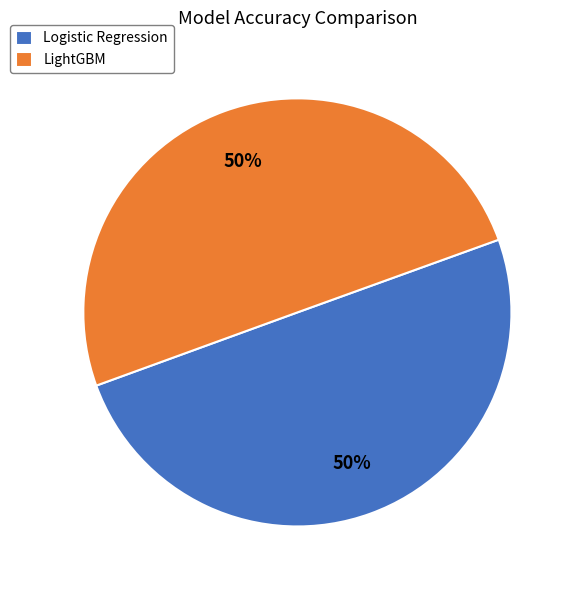

True or false: LightGBM accounts for 62% of the total.

False